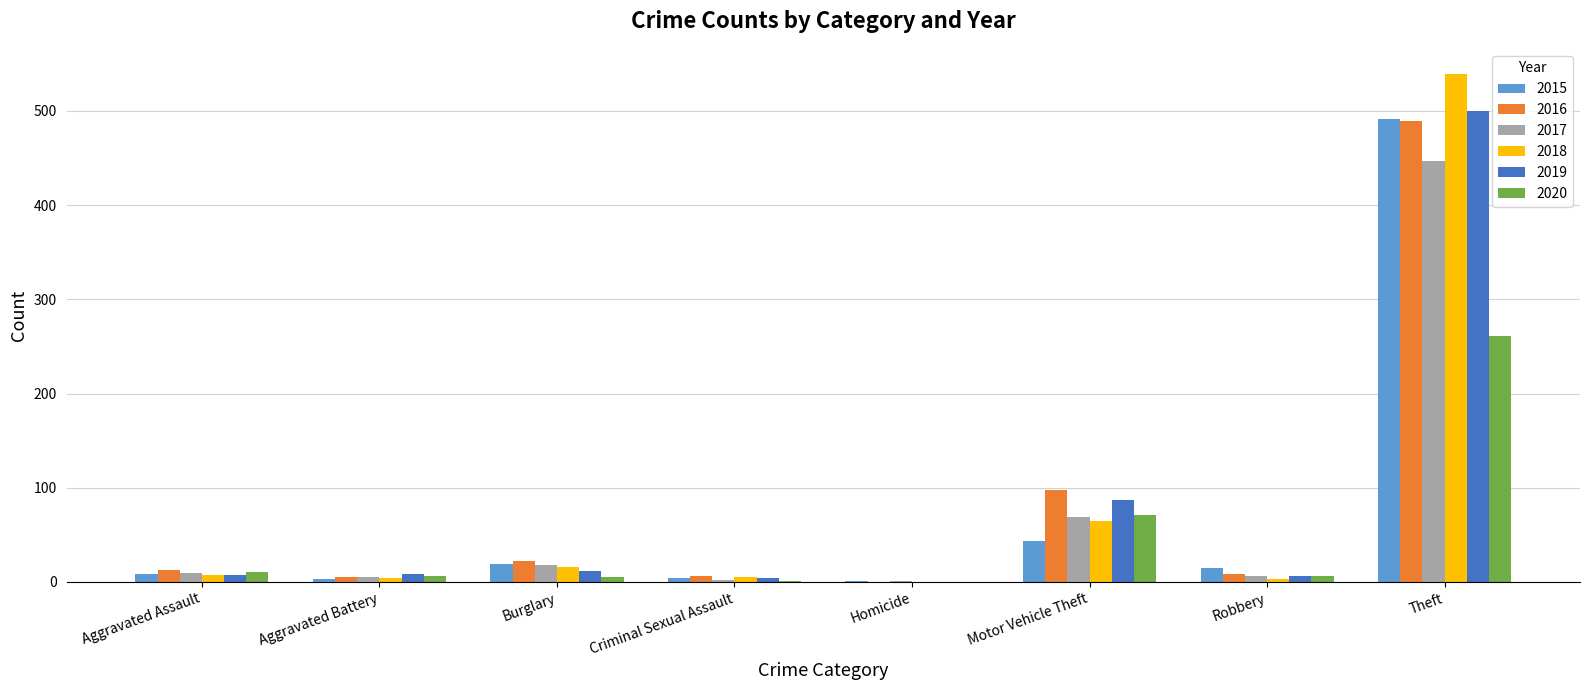

Is the value of 2015 at Motor Vehicle Theft greater than the value of 2019 at Homicide?

Yes